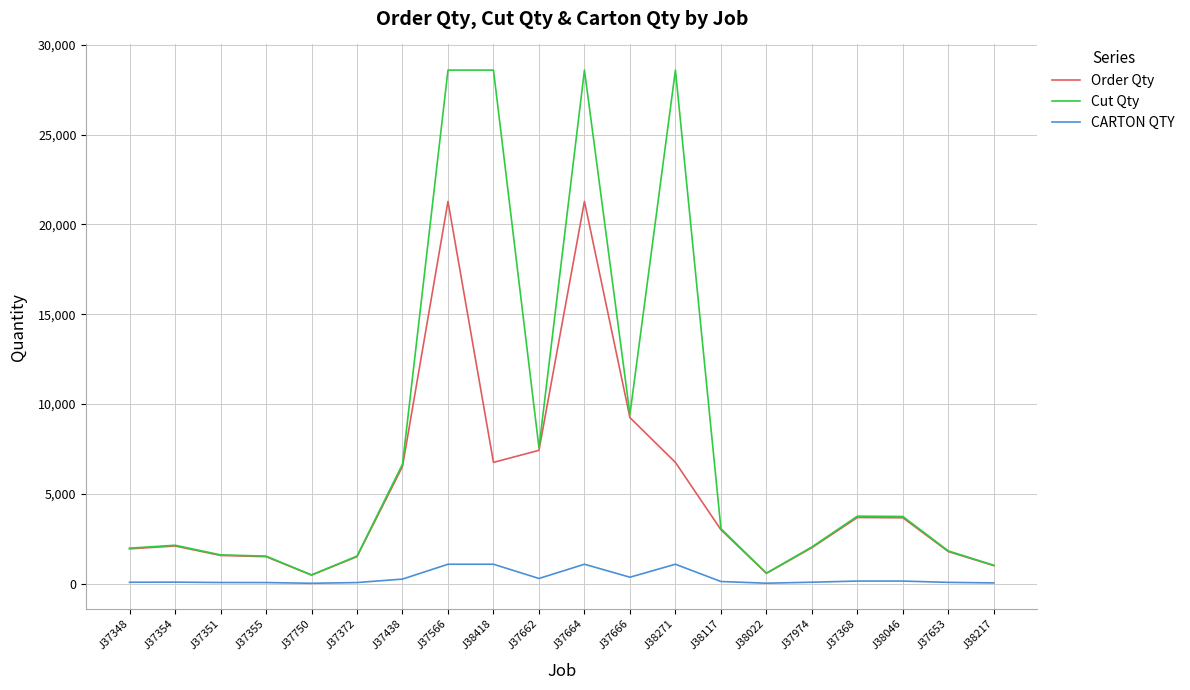

Is the value of CARTON QTY at J38271 greater than the value of Cut Qty at J37653?

No